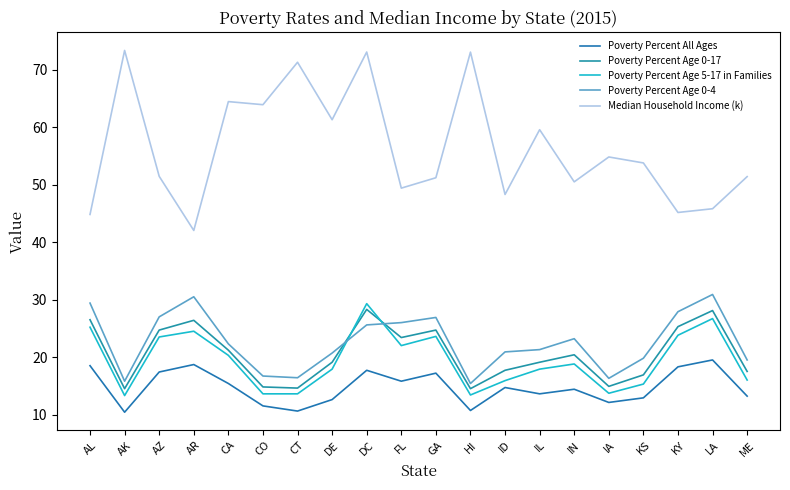

What is the sum of all Poverty Percent Age 0-4 values?

452.5